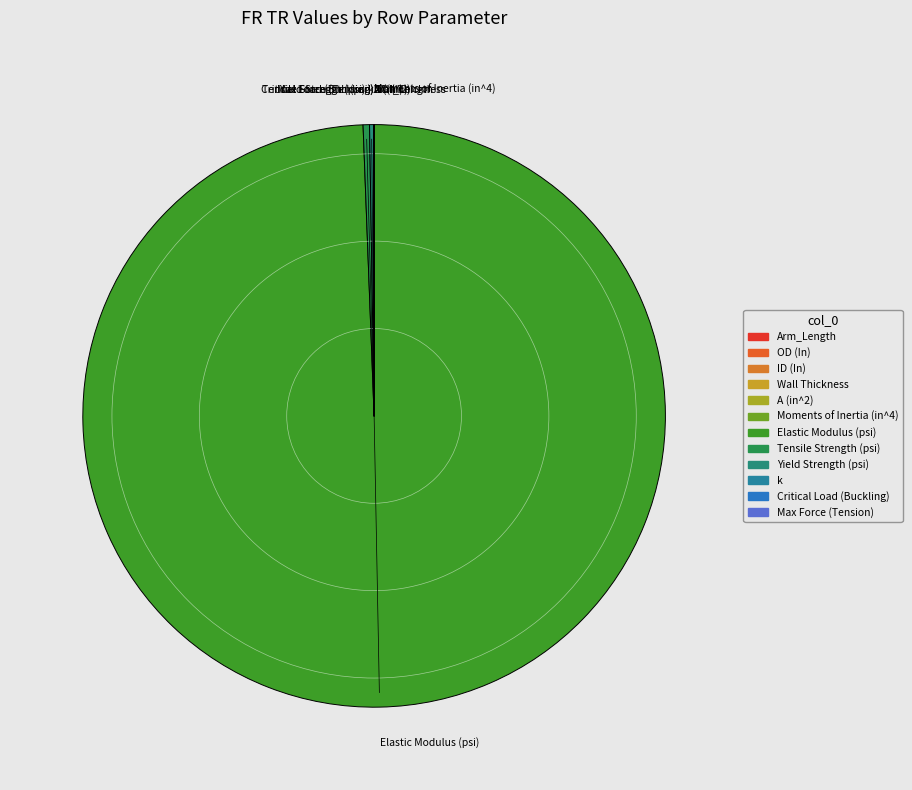

The Elastic Modulus (psi) slice represents 99% of the pie. True or false?

True